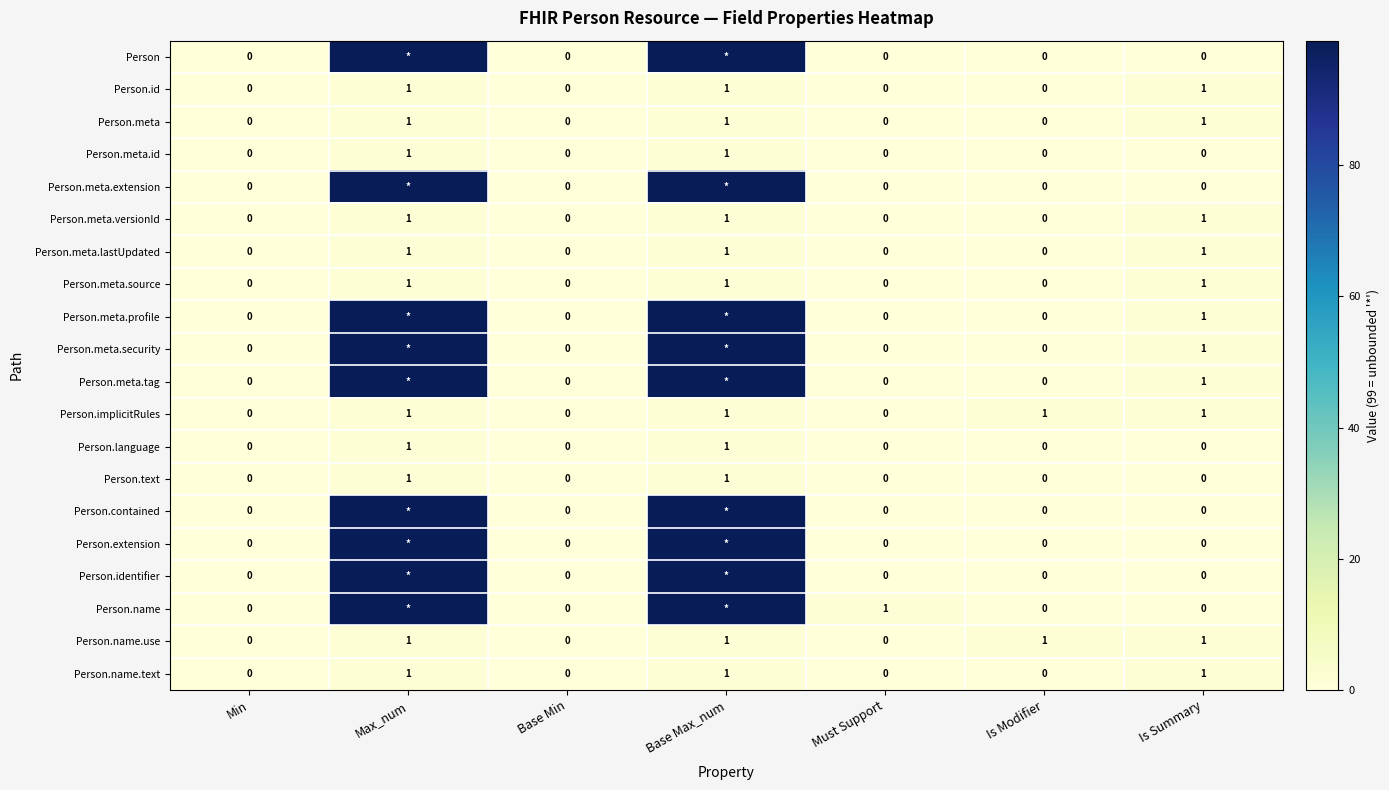

What is the total value across all series at Is Summary?

11